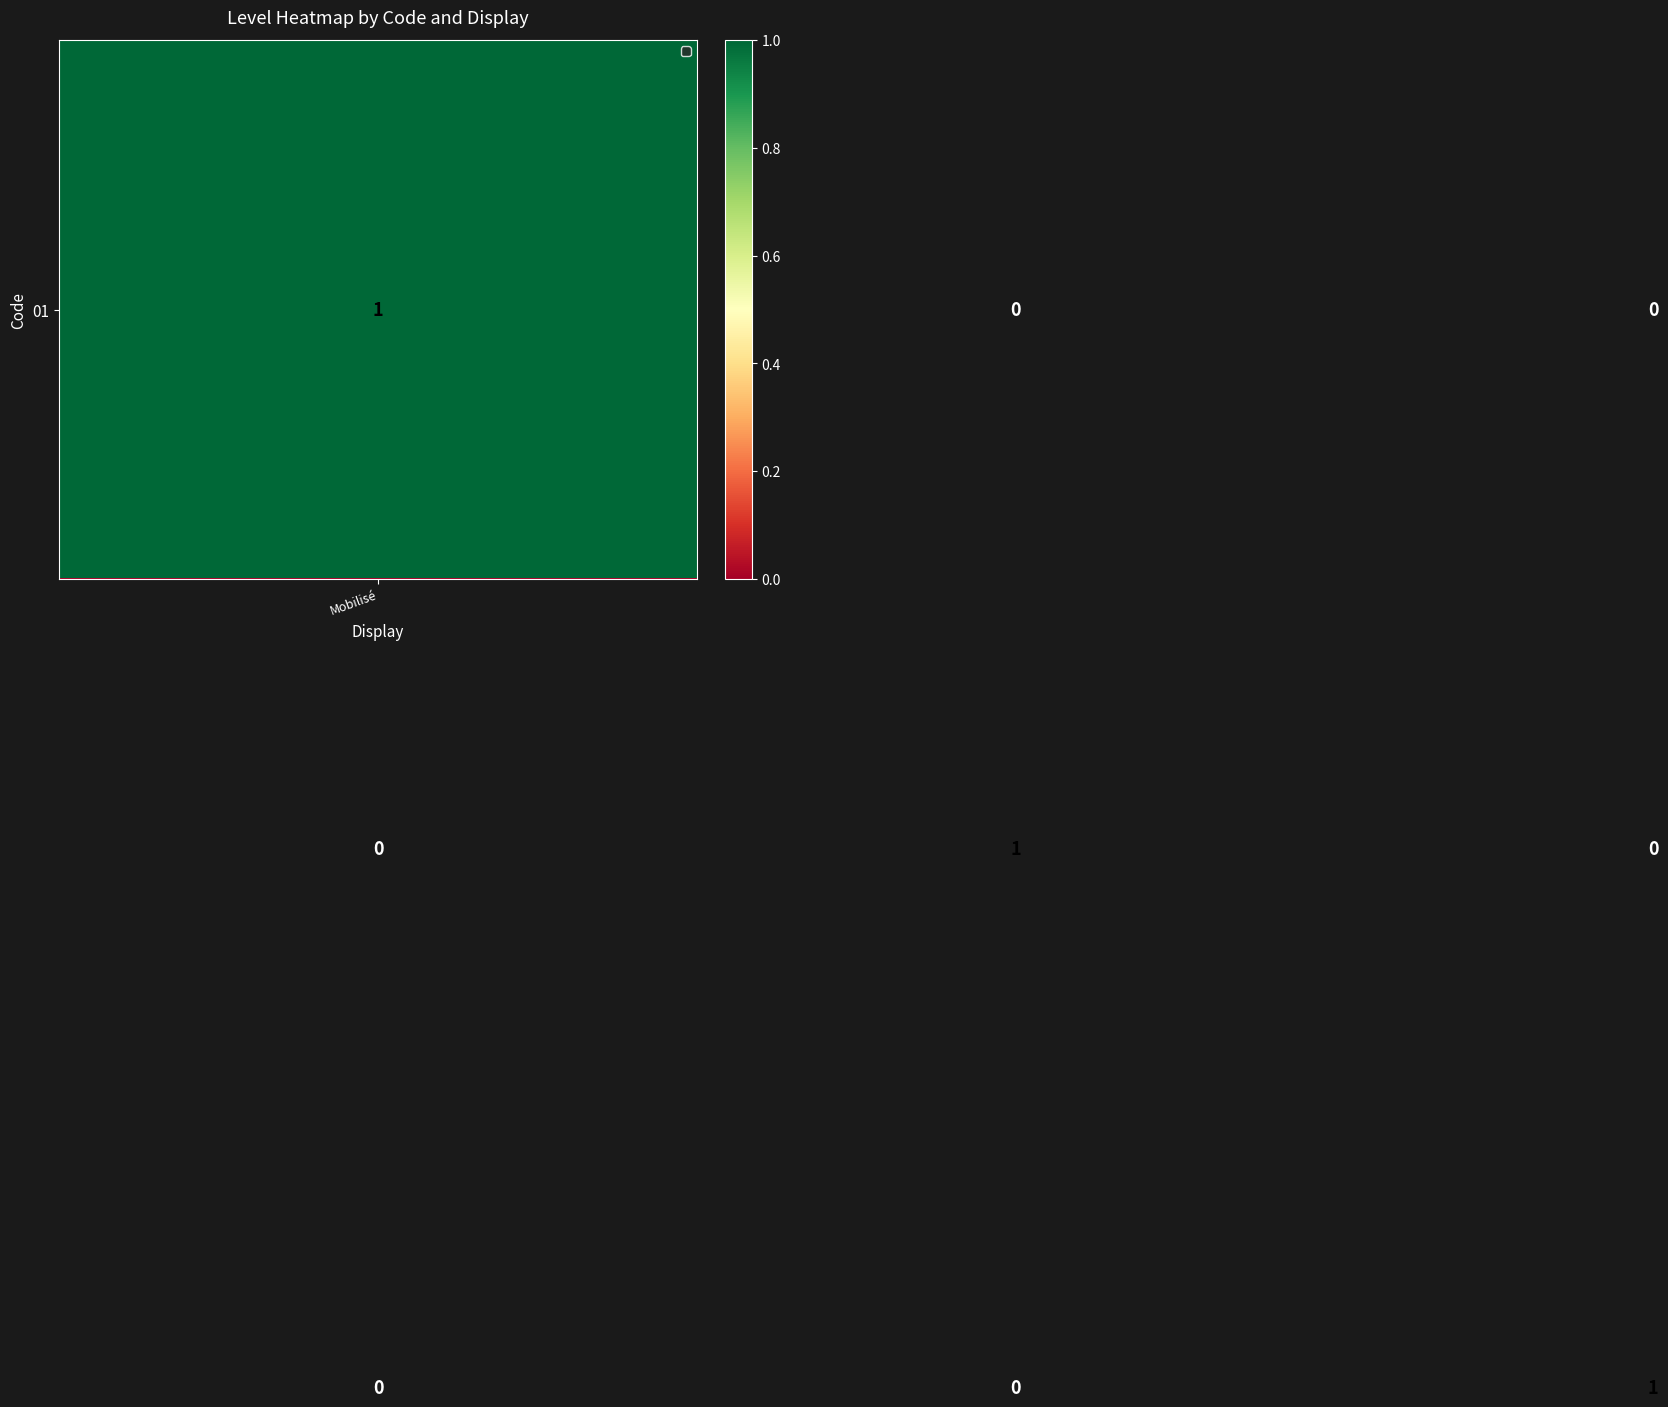

At how many categories does at least one series exceed 0?

3